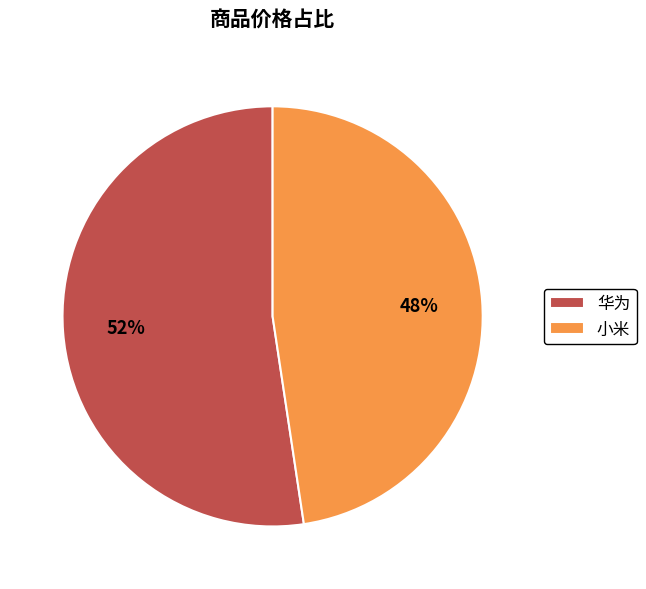

Is there a majority slice in this chart?

Yes